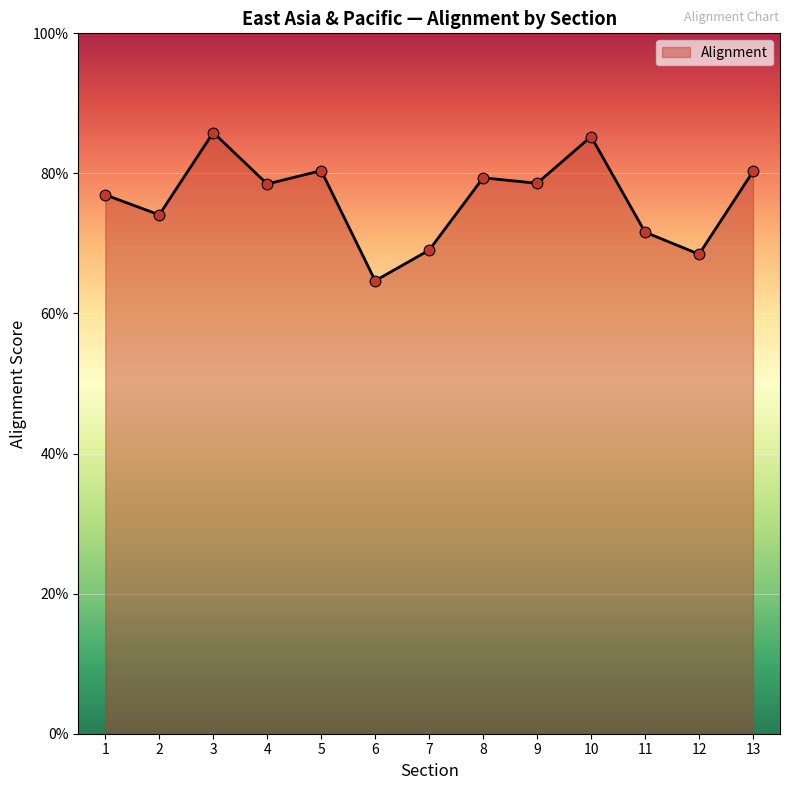

What is the change in value from 3 to 13?

-0.1